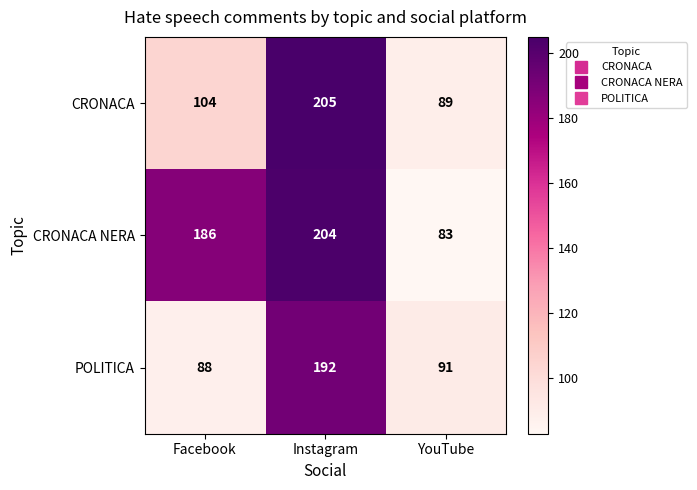

Which series has the largest range (max minus min)?

CRONACA NERA